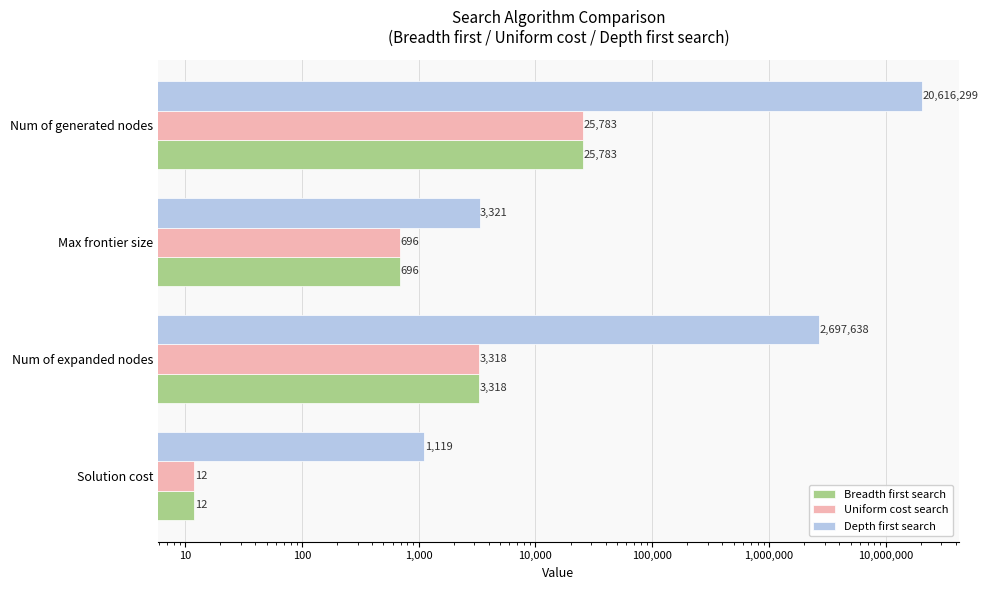

What are all the series names shown in the legend?

Breadth first search, Uniform cost search, Depth first search